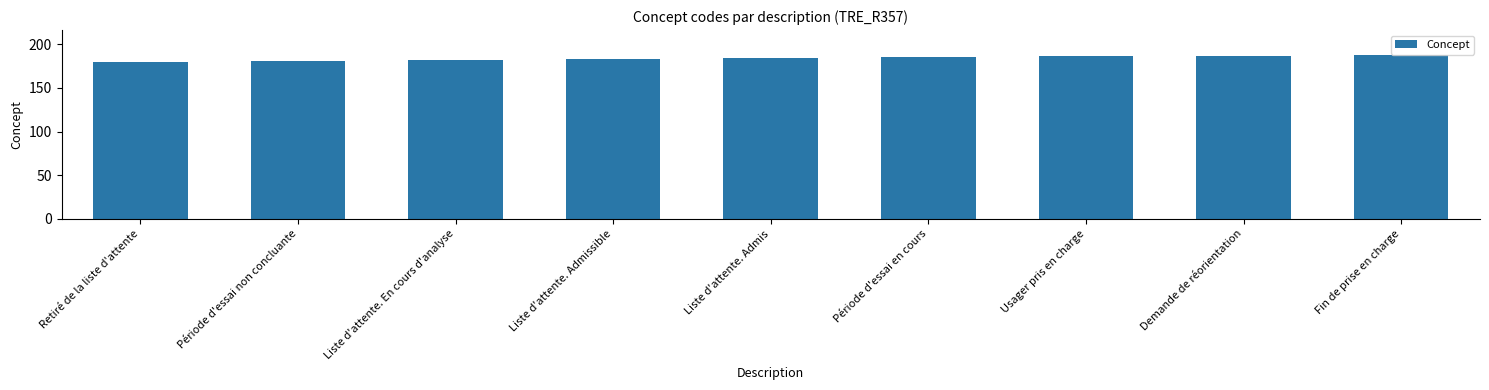

Are the bars horizontal?

No